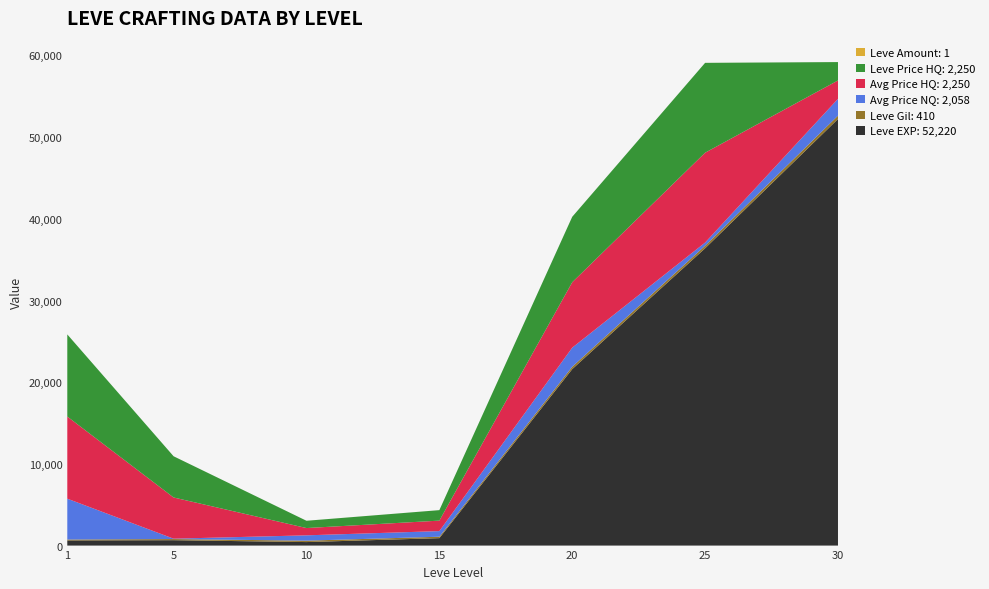

Does the chart have visible grid lines?

No